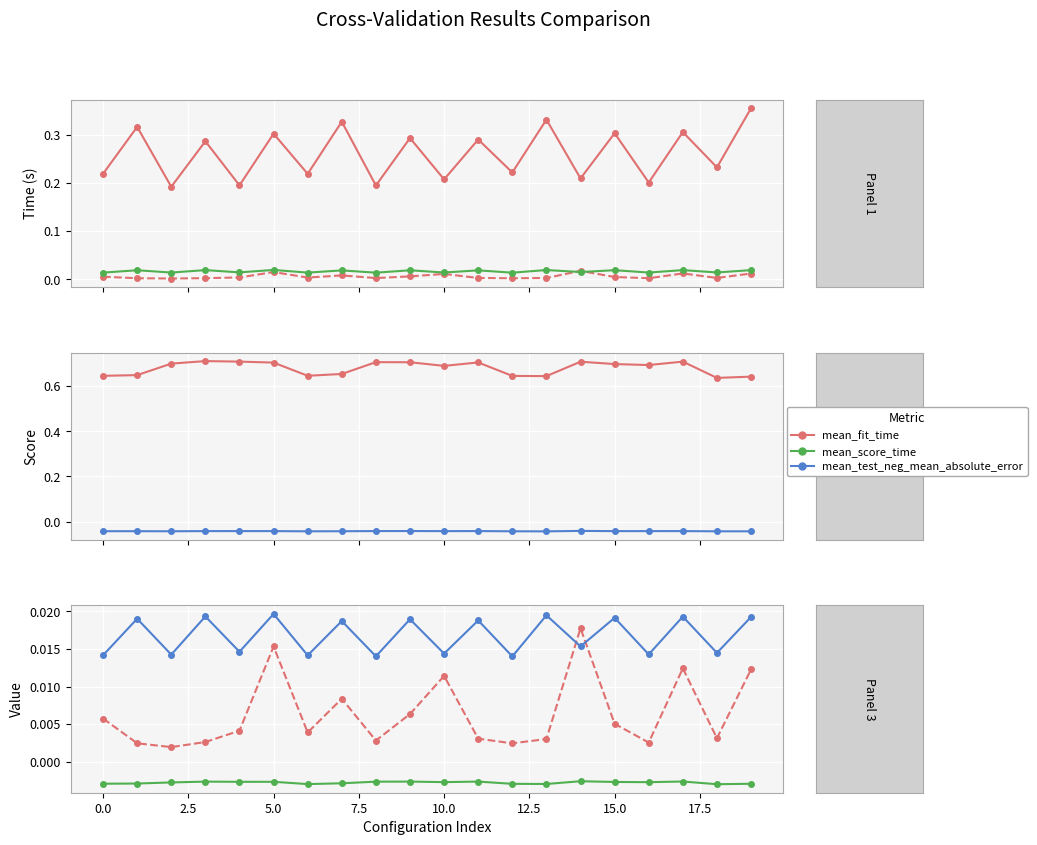

At how many categories does at least one series exceed 0?

20